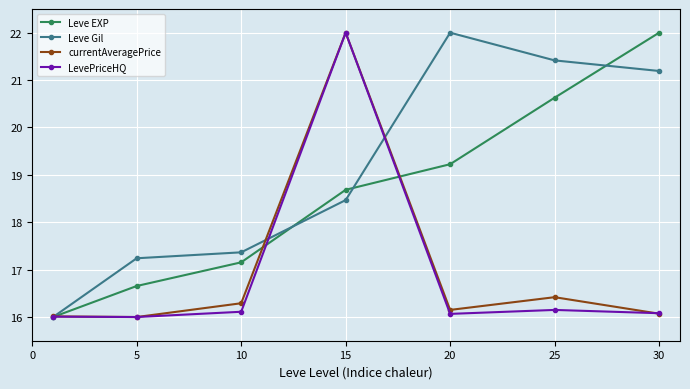

True or false: currentAveragePrice has more than 0 points higher than both neighbors.

True